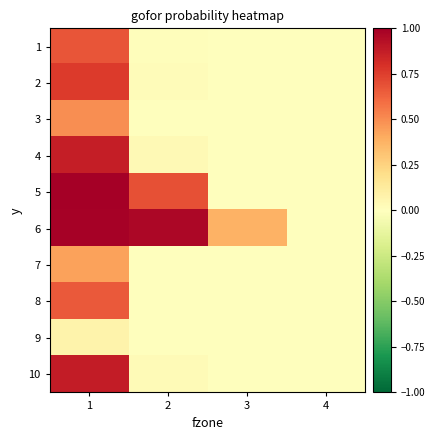

Reading left to right, list all the values displayed in this chart.

1: 1=0.7	2=0.0	3=0.0	4=0.0
2: 1=0.8	2=0.0	3=0.0	4=0.0
3: 1=0.5	2=0.0	3=0.0	4=0.0
4: 1=0.9	2=0.0	3=0.0	4=0.0
5: 1=1.0	2=0.7	3=0.0	4=0.0
6: 1=1.0	2=1.0	3=0.4	4=0.0
7: 1=0.4	2=0.0	3=0.0	4=0.0
8: 1=0.7	2=0.0	3=0.0	4=0.0
9: 1=0.1	2=0.0	3=0.0	4=0.0
10: 1=0.9	2=0.0	3=0.0	4=0.0